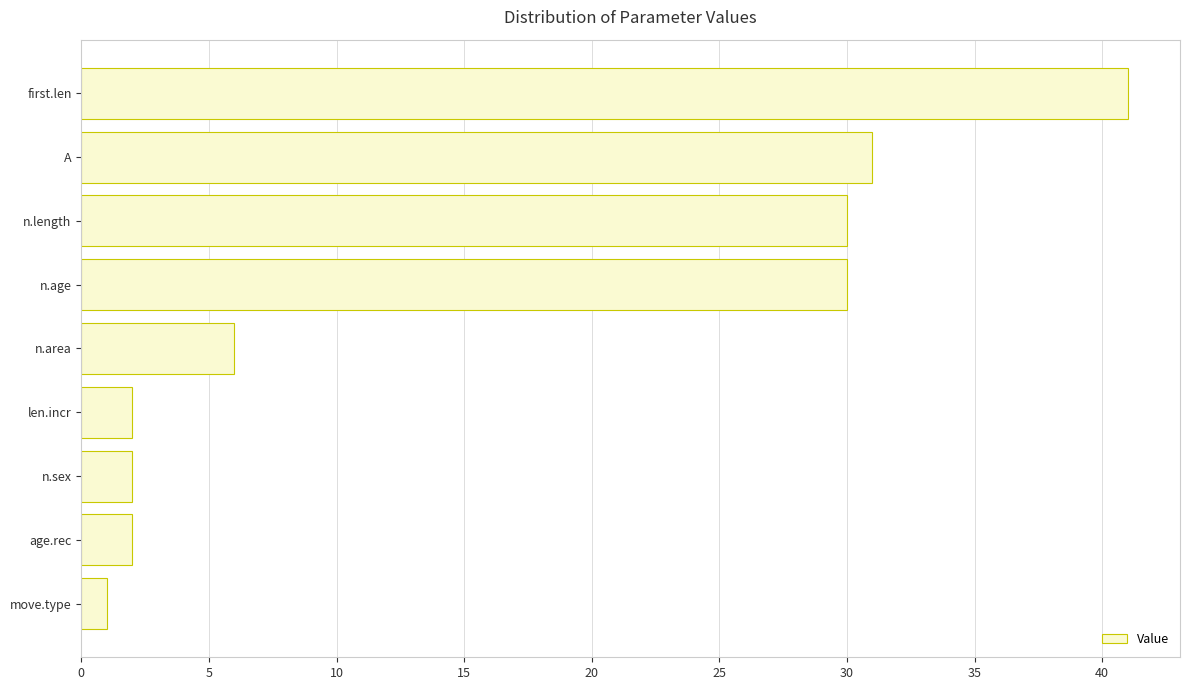

Approximately how many times larger is the value at age.rec compared to n.sex?

1.0